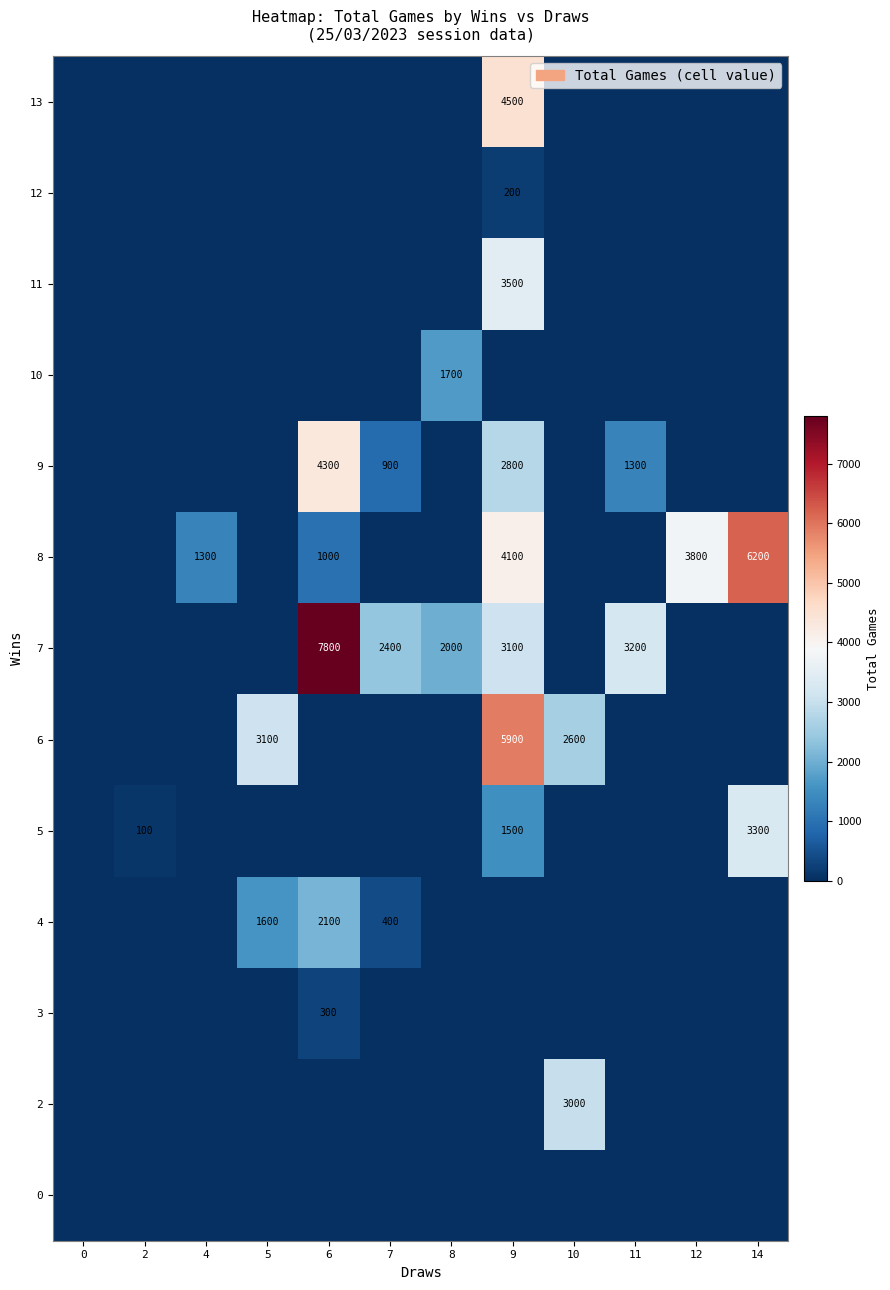

The 2 series shows 975 at 10. True or false?

False